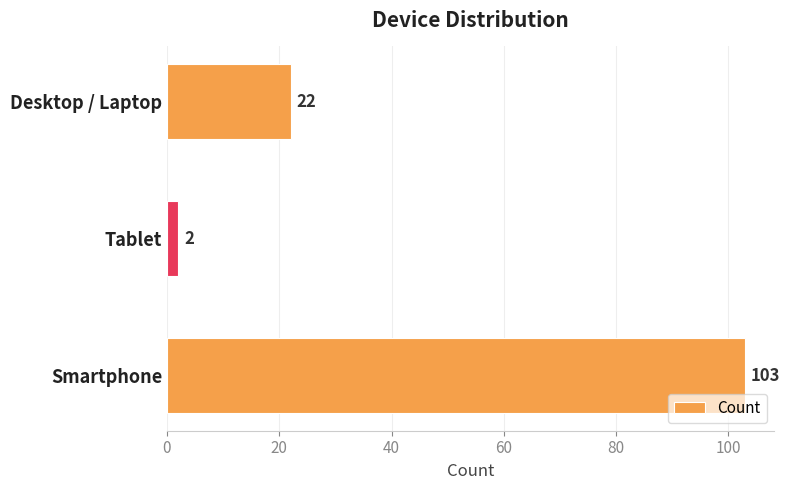

Which has a higher value, Tablet or Desktop / Laptop?

Desktop / Laptop